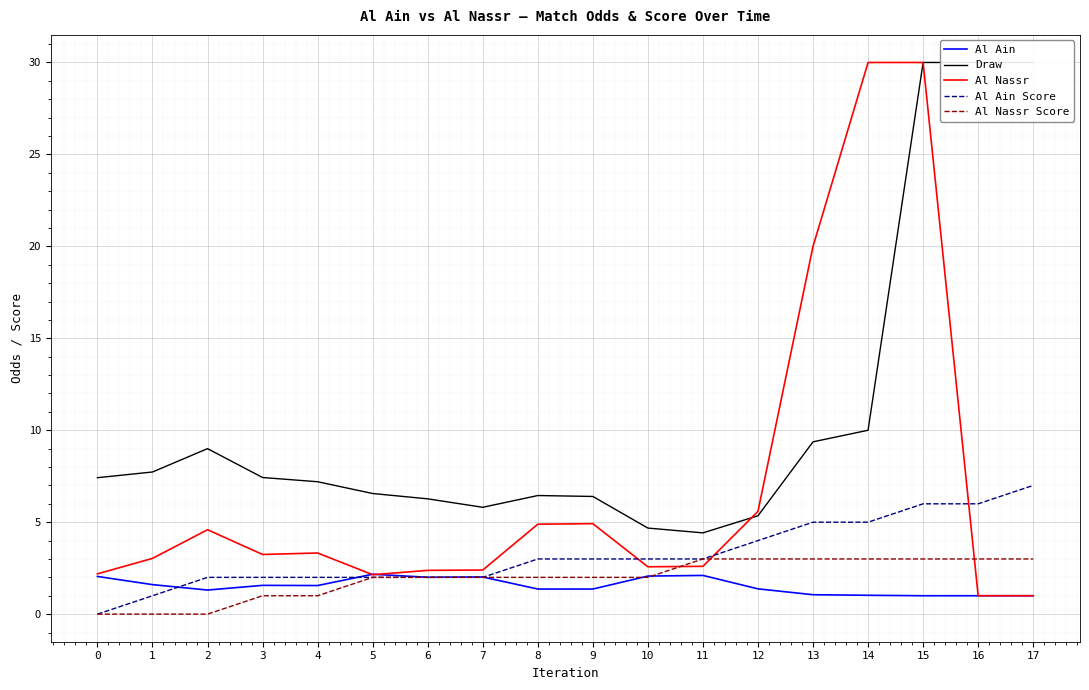

Reading left to right, what are all the values shown in this chart?

Al Ain: 0=2.0	1=1.6	2=1.3	3=1.6	4=1.6	5=2.2	6=2.0	7=2.0	8=1.4	9=1.4	10=2.1	11=2.1	12=1.4	13=1.1	14=1.0	15=1.0	16=1.0	17=1.0
Draw: 0=7.4	1=7.7	2=9.0	3=7.4	4=7.2	5=6.6	6=6.3	7=5.8	8=6.5	9=6.4	10=4.7	11=4.4	12=5.3	13=9.4	14=10.0	15=30.0	16=30.0	17=30.0
Al Nassr: 0=2.2	1=3.0	2=4.6	3=3.2	4=3.3	5=2.1	6=2.4	7=2.4	8=4.9	9=4.9	10=2.6	11=2.6	12=5.6	13=20.0	14=30.0	15=30.0	16=1.0	17=1.0
Al Ain Score: 0=0.0	1=1.0	2=2.0	3=2.0	4=2.0	5=2.0	6=2.0	7=2.0	8=3.0	9=3.0	10=3.0	11=3.0	12=4.0	13=5.0	14=5.0	15=6.0	16=6.0	17=7.0
Al Nassr Score: 0=0.0	1=0.0	2=0.0	3=1.0	4=1.0	5=2.0	6=2.0	7=2.0	8=2.0	9=2.0	10=2.0	11=3.0	12=3.0	13=3.0	14=3.0	15=3.0	16=3.0	17=3.0